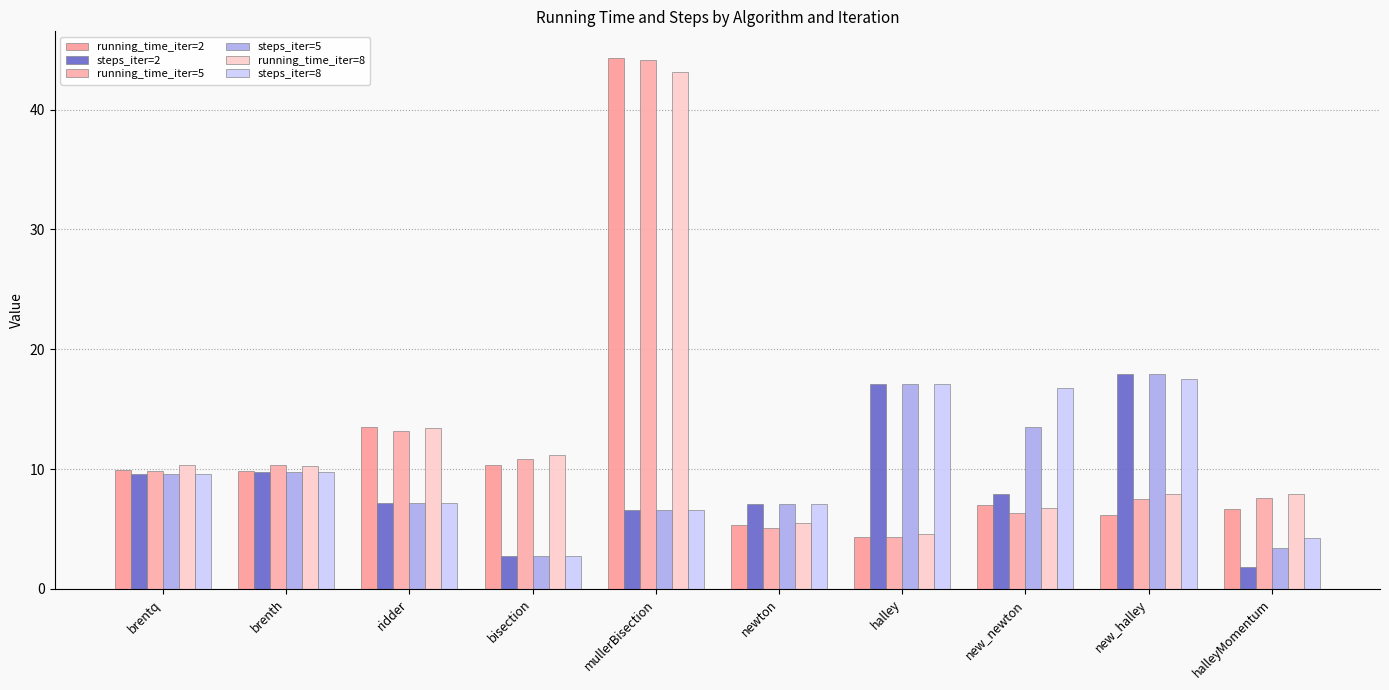

Where is steps_iter=2 nearest to the value 9?

brentq